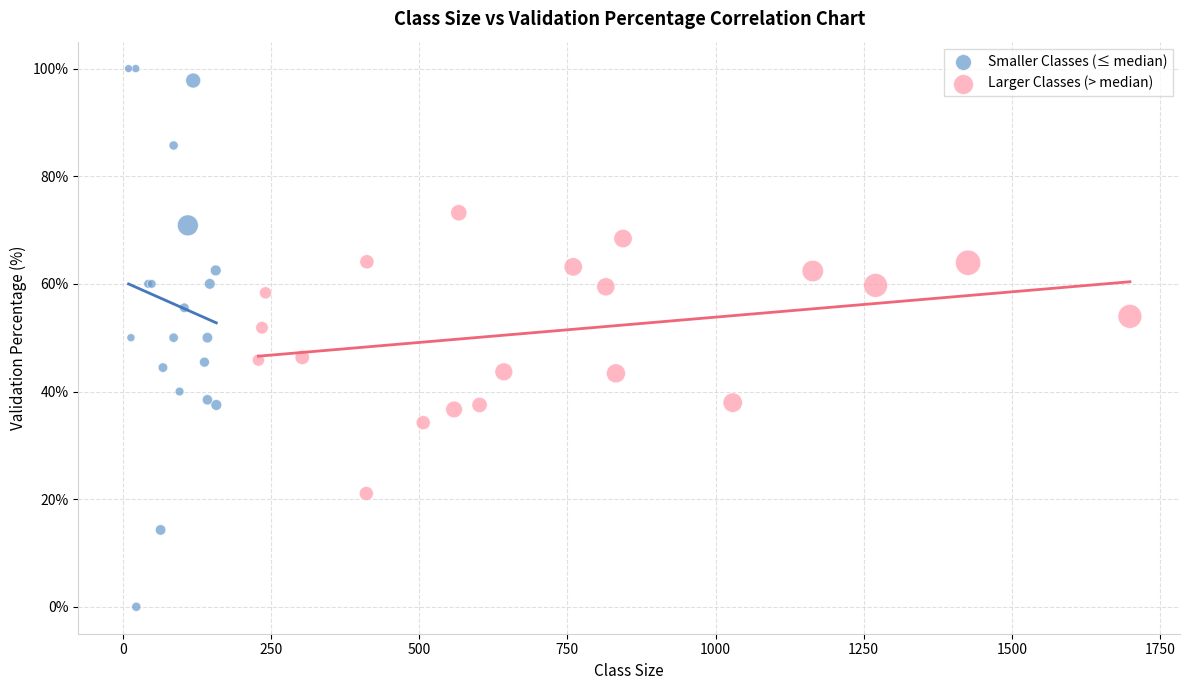

Which series has the largest Y range (max minus min)?

Smaller Classes (≤ median)